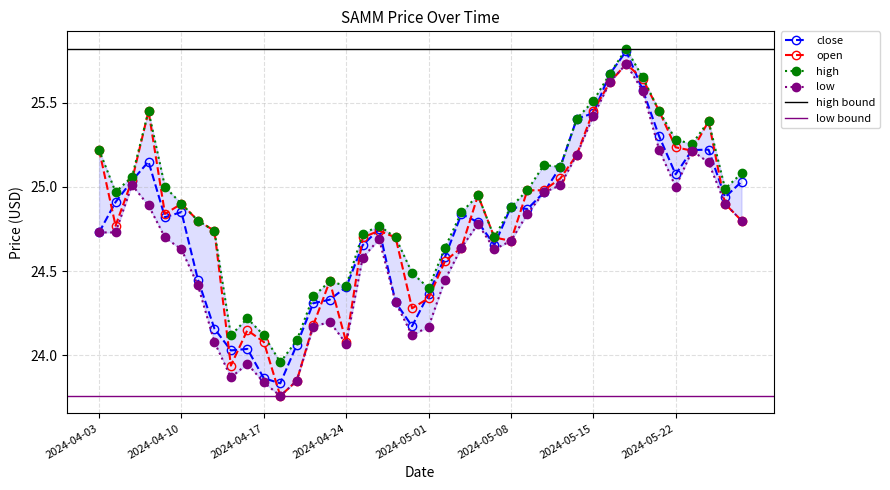

Is it true that high equals 24.4 at 2024-04-24?

True